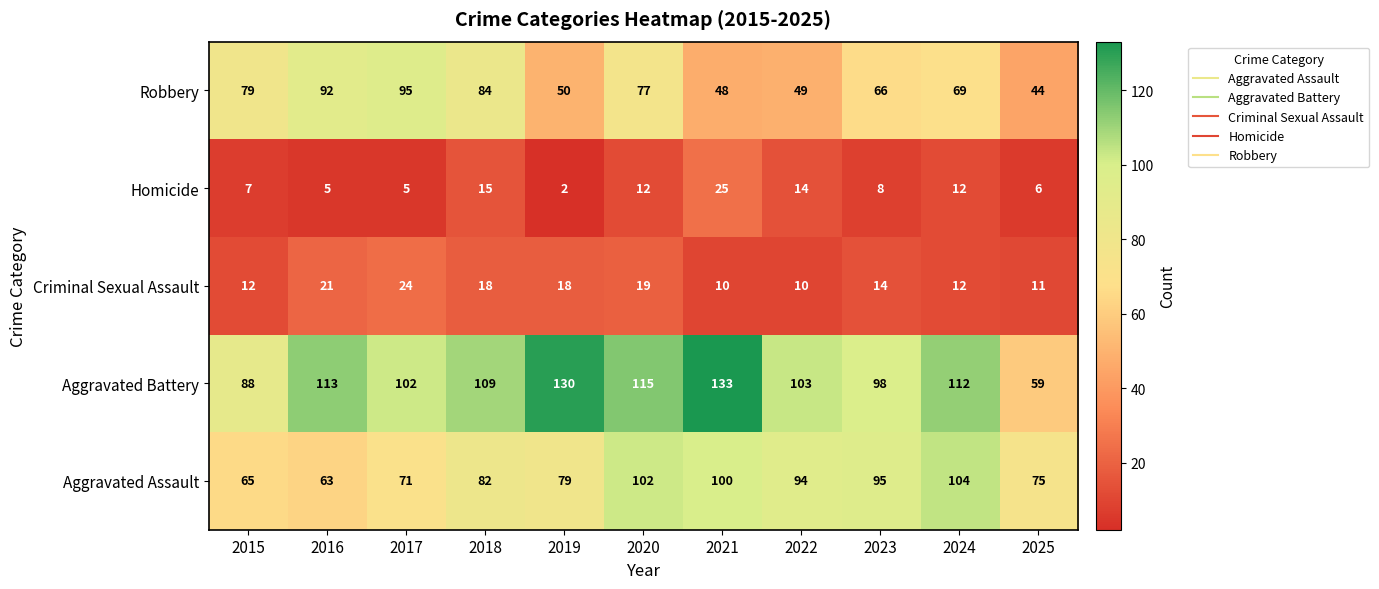

The Criminal Sexual Assault series shows 19 at 2020. True or false?

True